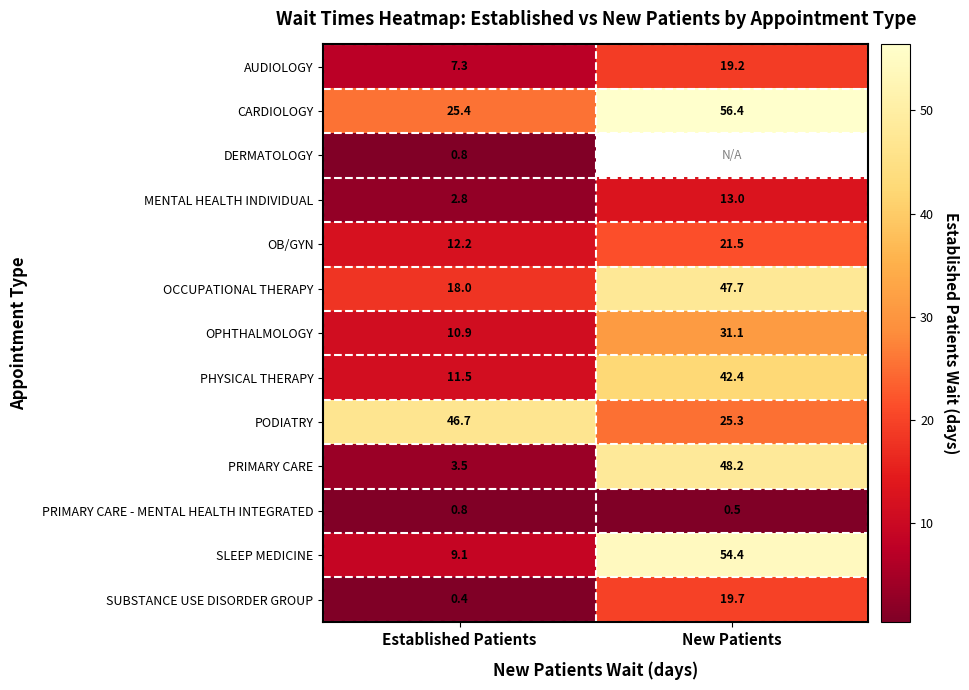

The SUBSTANCE USE DISORDER GROUP series shows 0.4 at Established Patients. True or false?

True